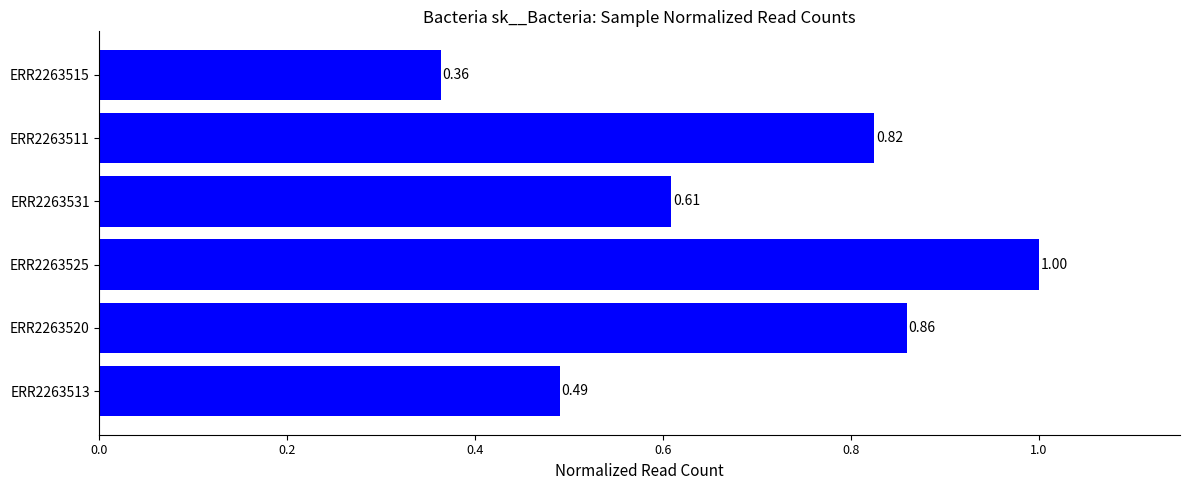

What is the average value?

0.7